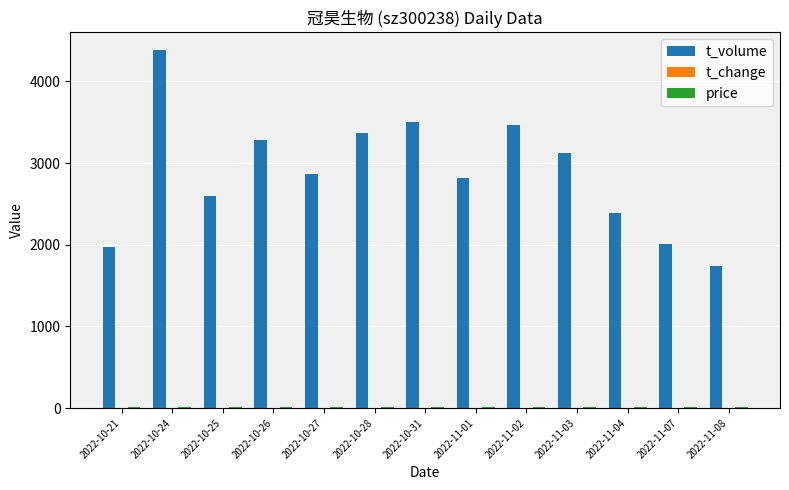

Which series has the widest spread of values?

t_volume